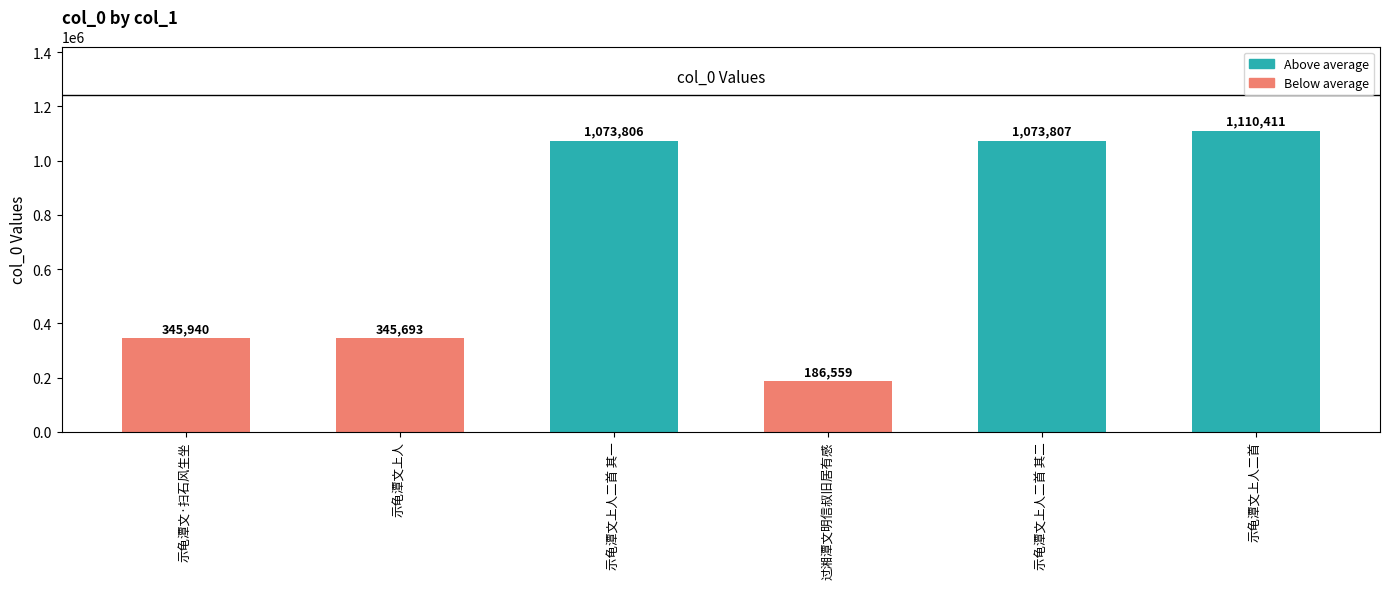

Reading left to right, extract all data points from this chart.

示龟潭文·扫石风生坐=345940	示龟潭文上人=345693	示龟潭文上人二首 其一=1073806	过湘潭文明信叔旧居有感=186559	示龟潭文上人二首 其二=1073807	示龟潭文上人二首=1110411